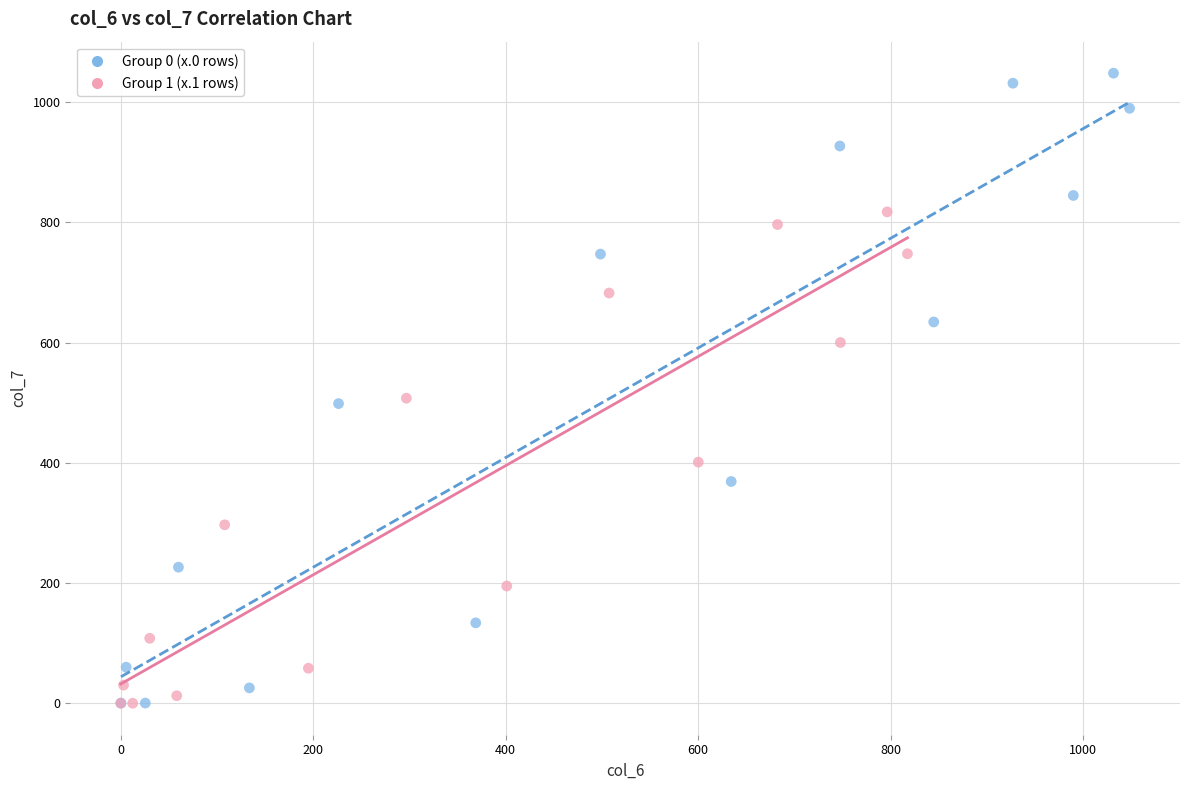

Which series has the widest spread of Y values?

Group 0 (x.0 rows)